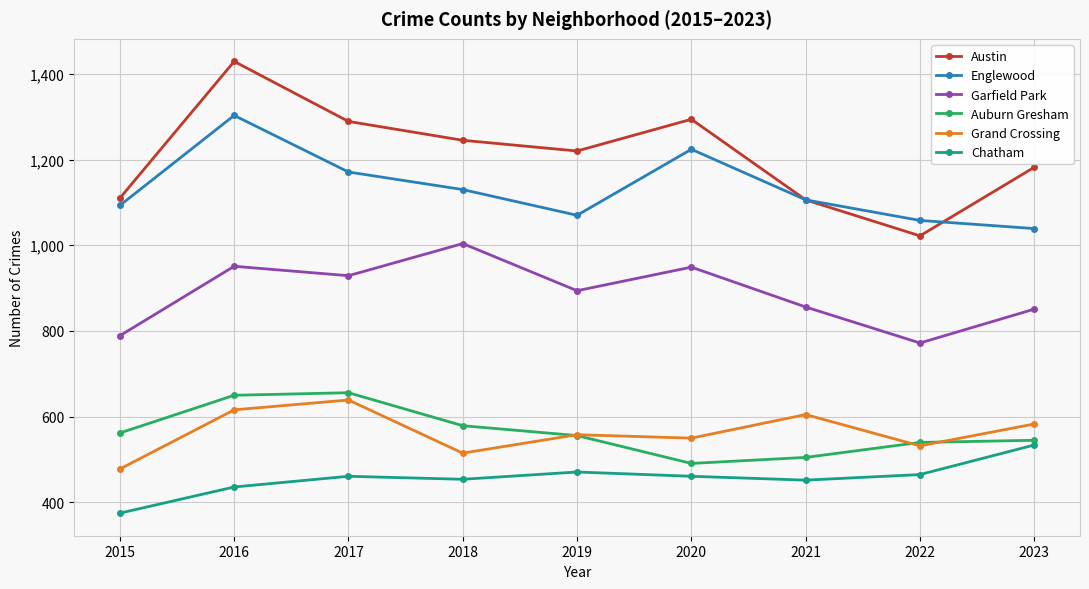

The Chatham series shows 786 at 2021. True or false?

False